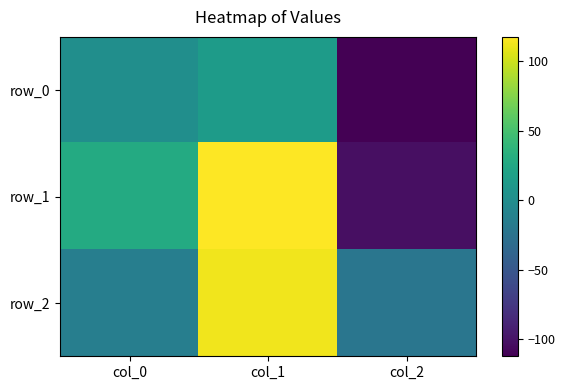

What is the difference between the second highest and minimum values in the row_2 series?

8.1